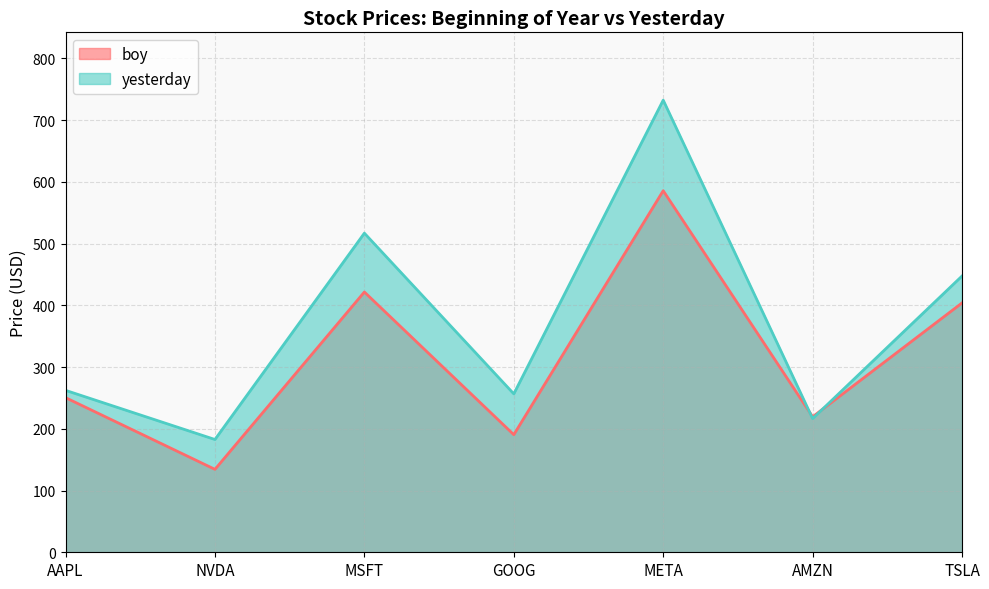

Between TSLA and AMZN, which is larger?

TSLA